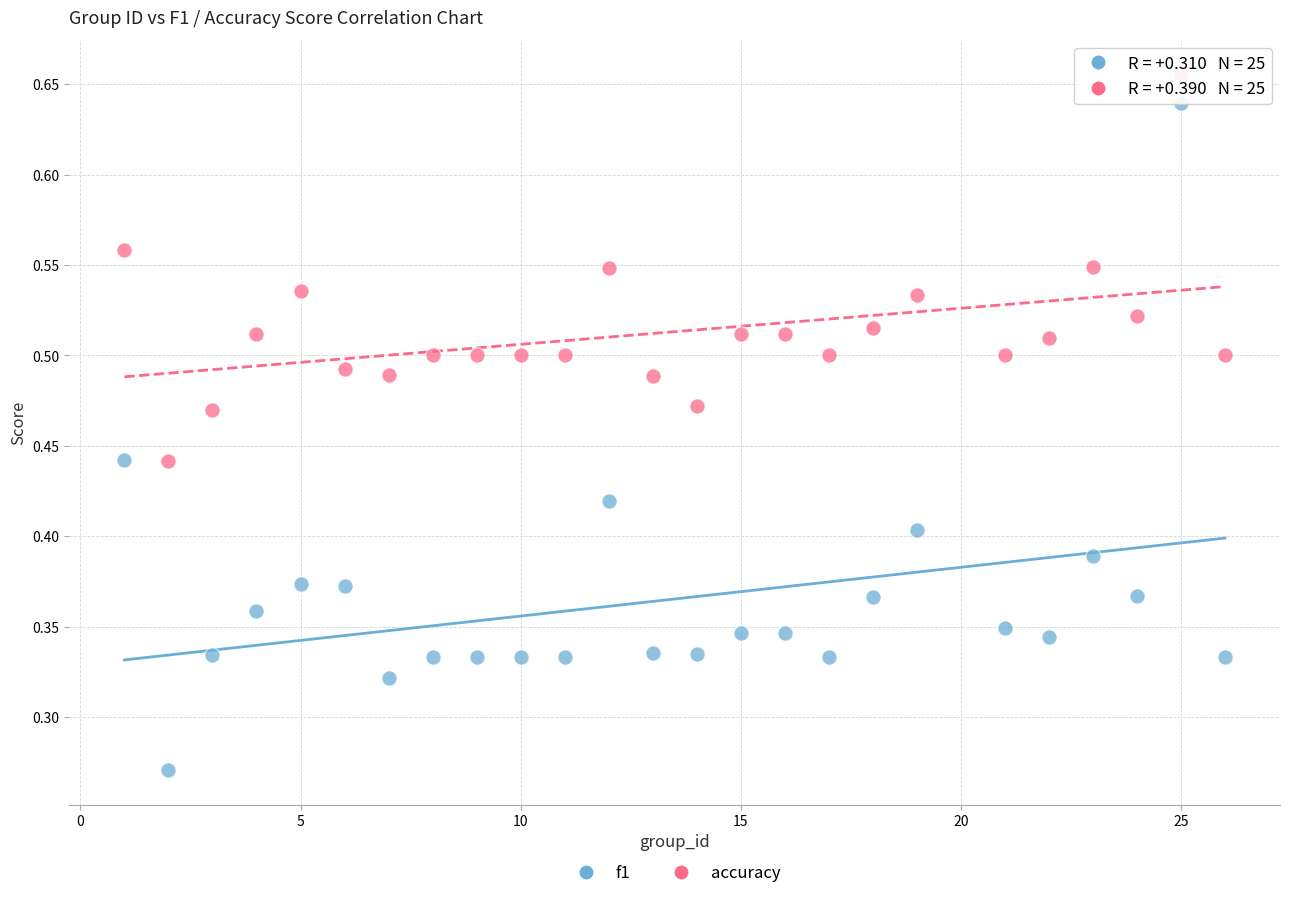

Which series has the largest Y range (max minus min)?

f1